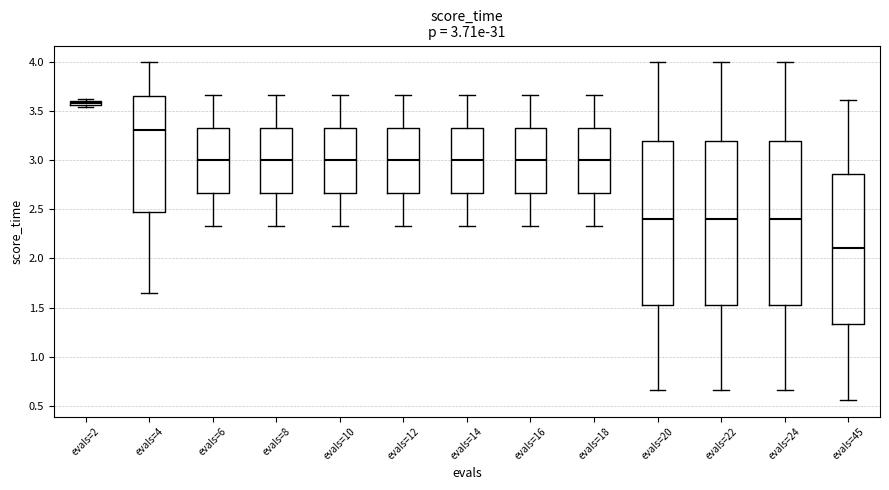

Which box has the lowest median line?

evals=45